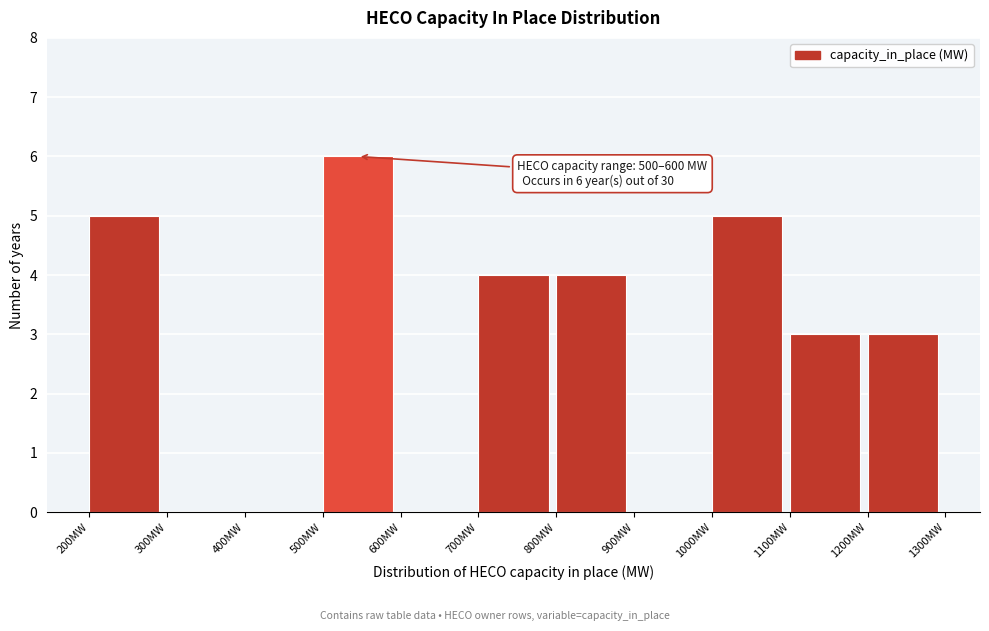

Which range on the x-axis has the tallest bar?

500 to 600